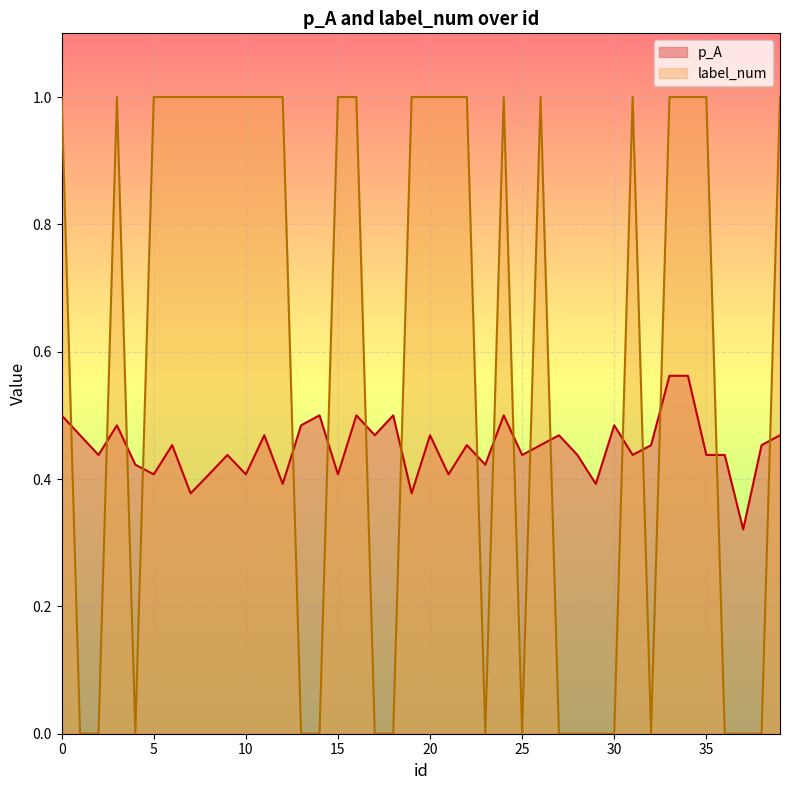

What are all the series names shown in the legend?

p_A, label_num